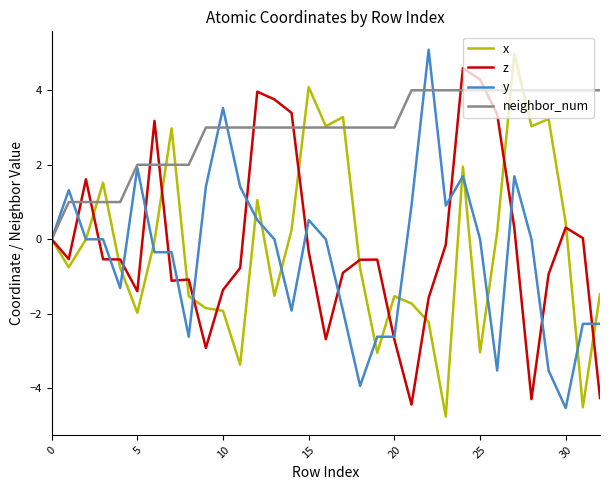

What is the maximum value shown in the chart?

5.1